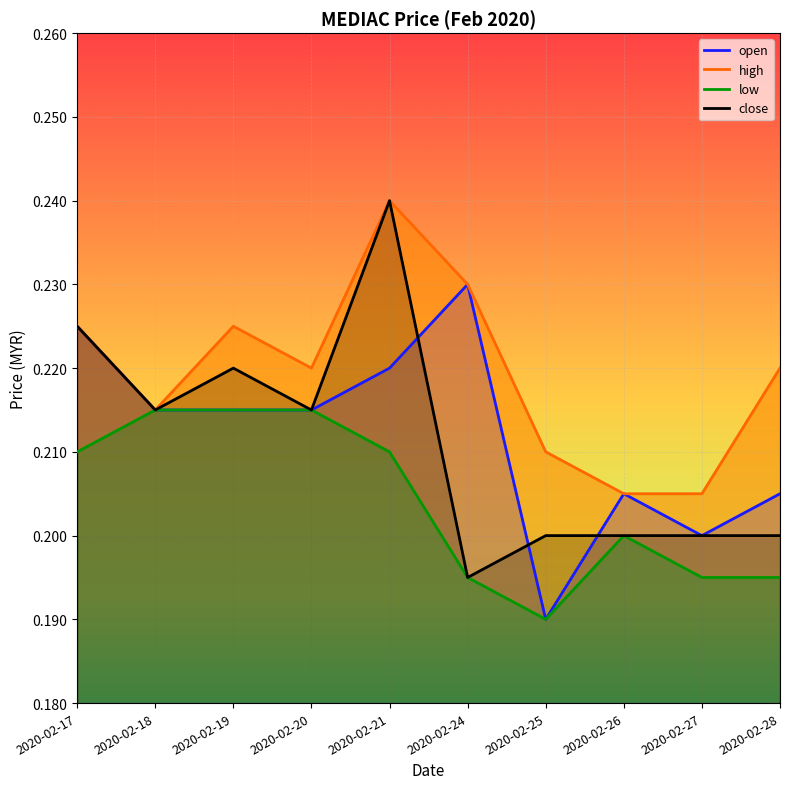

At which category does the chart reach its minimum across all series?

2020-02-25